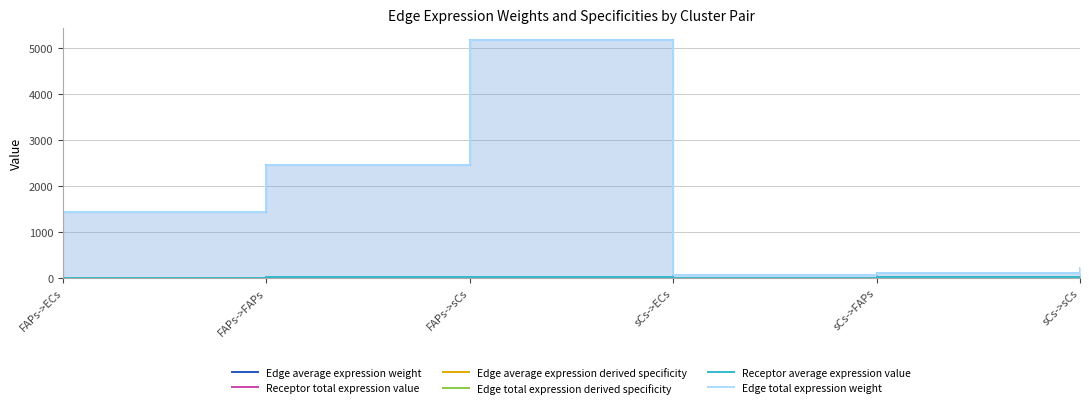

Is the value of Receptor average expression value at sCs->ECs greater than the value of Edge average expression weight at FAPs->FAPs?

No